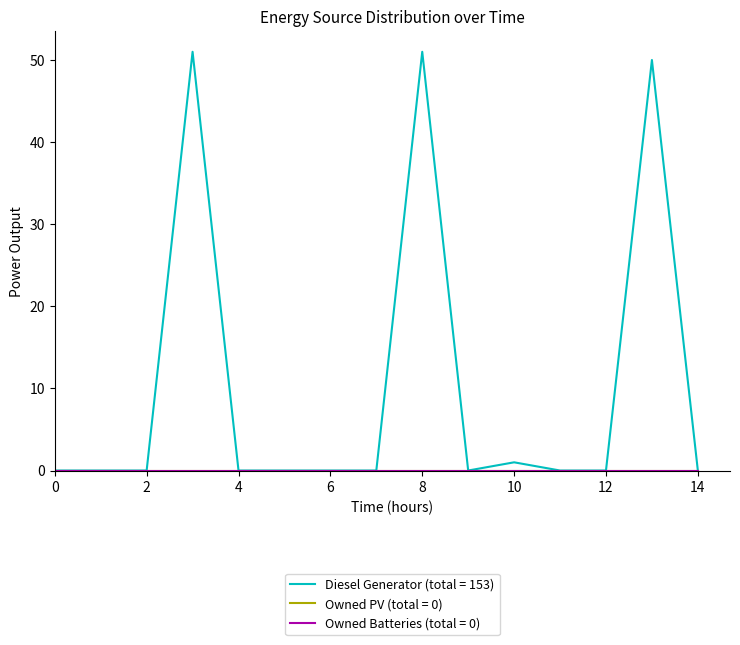

Does the chart display data point markers on the line(s)?

No